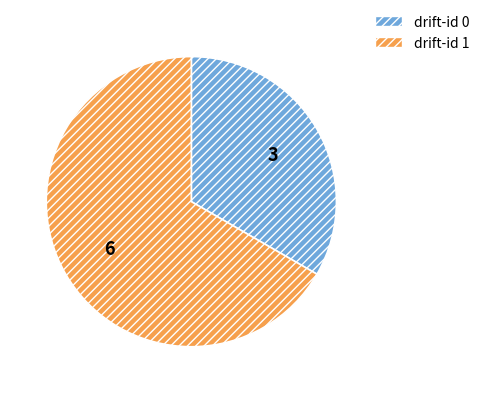

The drift-id 0 slice represents 33% of the pie. True or false?

True